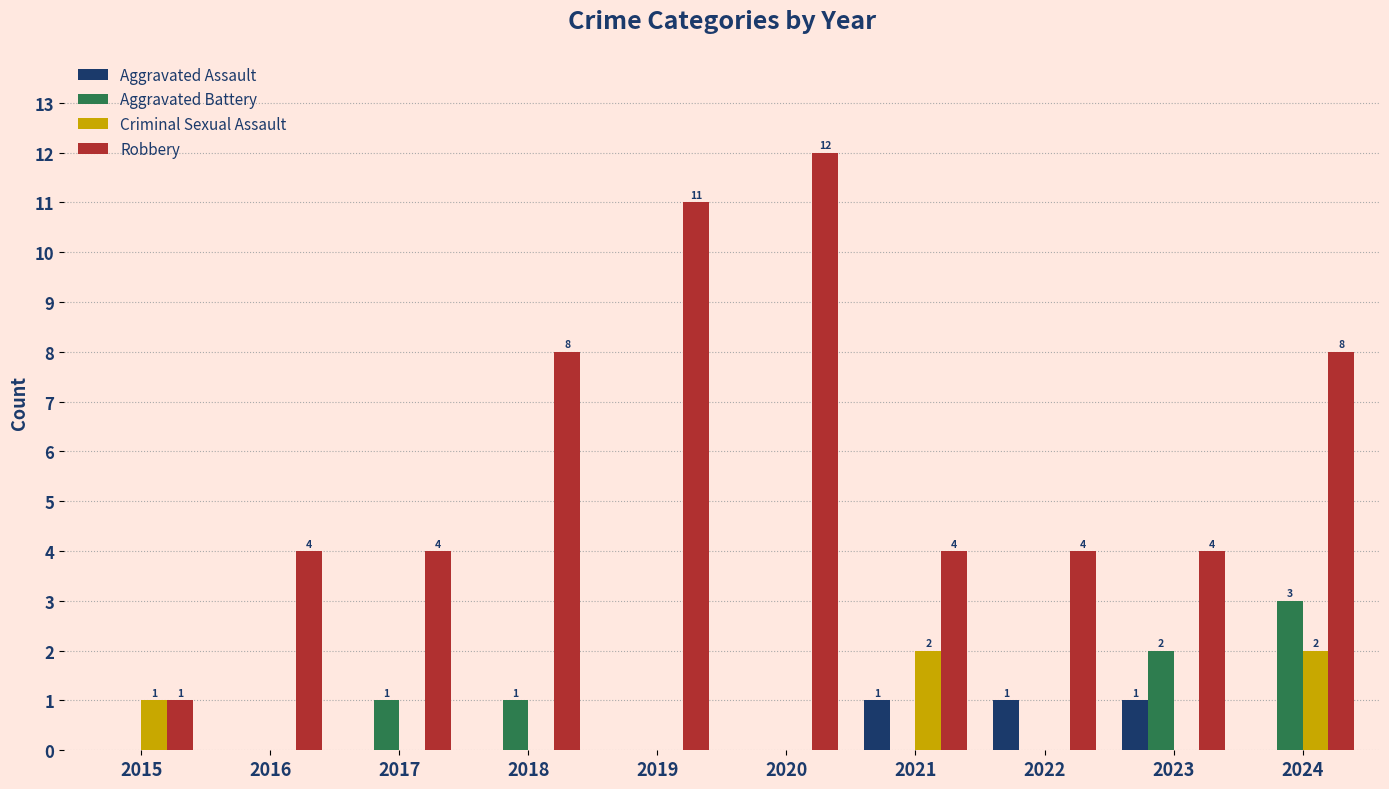

Are the bars horizontal?

No